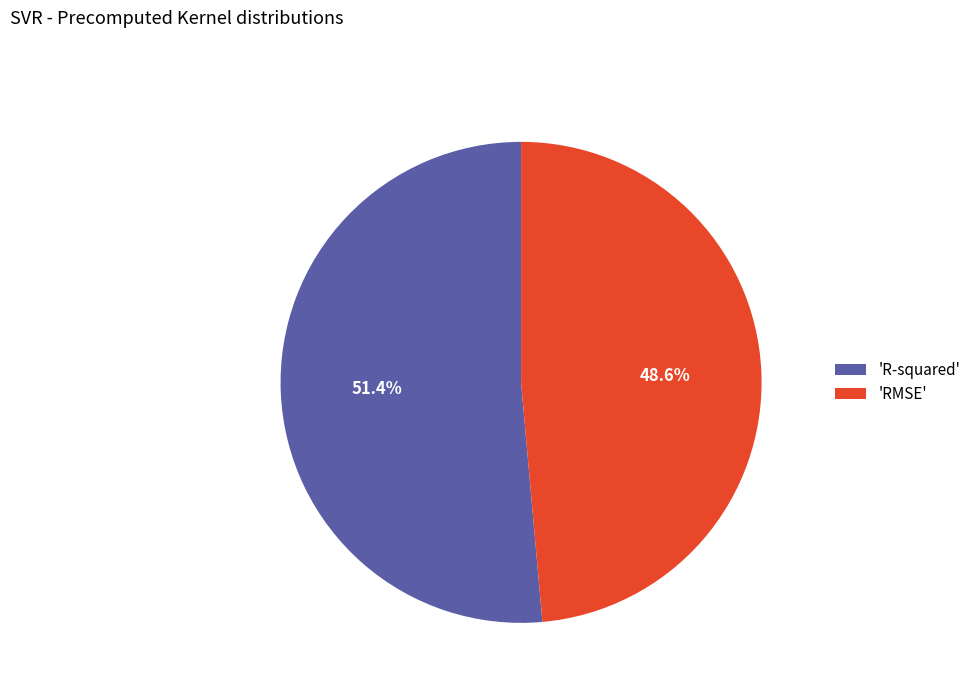

To the nearest percent, what is the average slice percentage?

50%